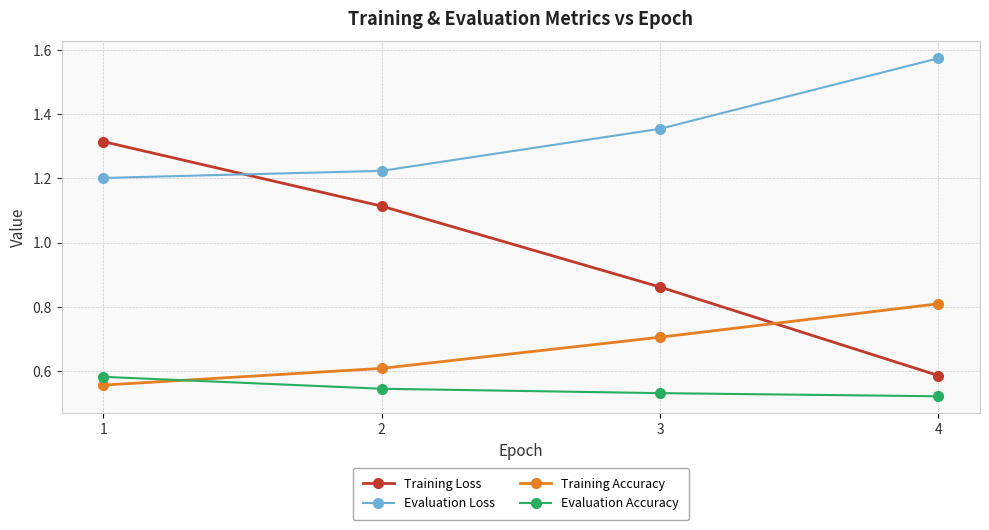

The value of Training Accuracy at 3 is 1.0. True or false?

False